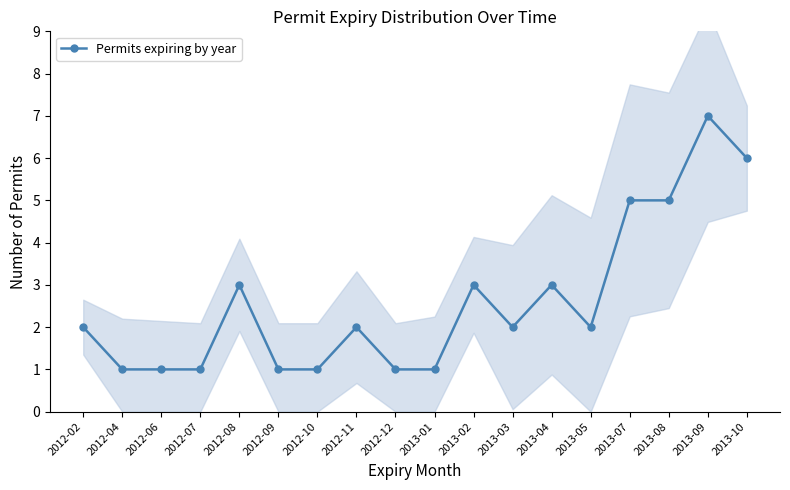

How many data points are less than 2?

7